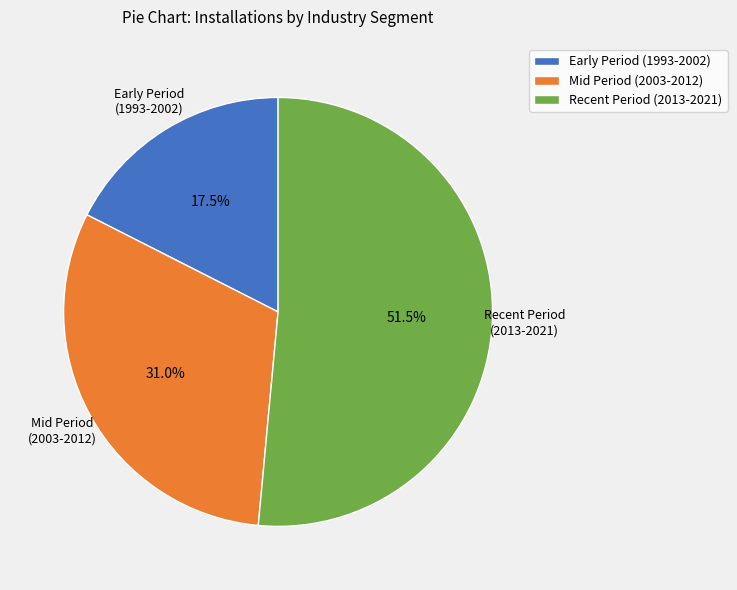

Which category has the biggest portion of the pie?

Recent Period (2013-2021)